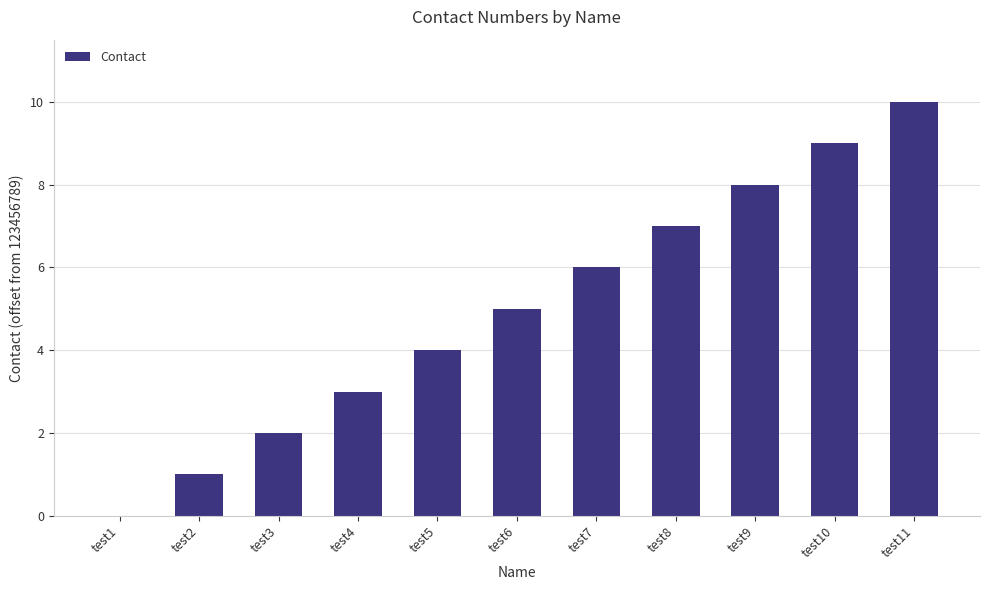

The value at test5 is 3. True or false?

False